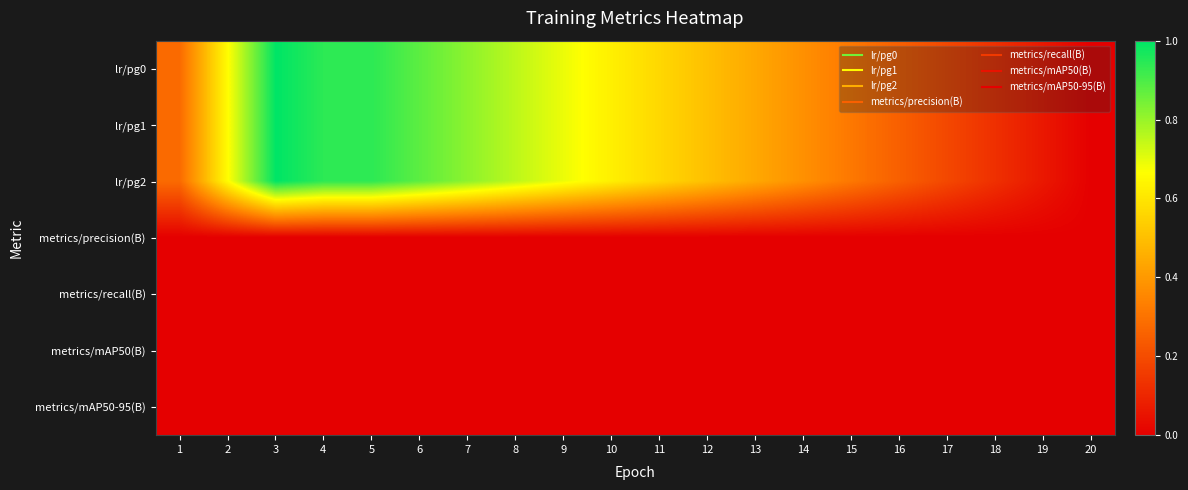

Reading right to left, extract all data points from this chart.

lr/pg0: 20=0.0	19=0.1	18=0.1	17=0.2	16=0.3	15=0.3	14=0.4	13=0.4	12=0.5	11=0.6	10=0.6	9=0.7	8=0.8	7=0.8	6=0.9	5=0.9	4=0.9	3=1.0	2=0.7	1=0.3
lr/pg1: 20=0.0	19=0.1	18=0.1	17=0.2	16=0.3	15=0.3	14=0.4	13=0.4	12=0.5	11=0.6	10=0.6	9=0.7	8=0.8	7=0.8	6=0.9	5=0.9	4=0.9	3=1.0	2=0.7	1=0.3
lr/pg2: 20=0.0	19=0.1	18=0.1	17=0.2	16=0.3	15=0.3	14=0.4	13=0.4	12=0.5	11=0.6	10=0.6	9=0.7	8=0.8	7=0.8	6=0.9	5=0.9	4=0.9	3=1.0	2=0.7	1=0.3
metrics/precision(B): 20=0.0	19=0.0	18=0.0	17=0.0	16=0.0	15=0.0	14=0.0	13=0.0	12=0.0	11=0.0	10=0.0	9=0.0	8=0.0	7=0.0	6=0.0	5=0.0	4=0.0	3=0.0	2=0.0	1=0.0
metrics/recall(B): 20=0.0	19=0.0	18=0.0	17=0.0	16=0.0	15=0.0	14=0.0	13=0.0	12=0.0	11=0.0	10=0.0	9=0.0	8=0.0	7=0.0	6=0.0	5=0.0	4=0.0	3=0.0	2=0.0	1=0.0
metrics/mAP50(B): 20=0.0	19=0.0	18=0.0	17=0.0	16=0.0	15=0.0	14=0.0	13=0.0	12=0.0	11=0.0	10=0.0	9=0.0	8=0.0	7=0.0	6=0.0	5=0.0	4=0.0	3=0.0	2=0.0	1=0.0
metrics/mAP50-95(B): 20=0.0	19=0.0	18=0.0	17=0.0	16=0.0	15=0.0	14=0.0	13=0.0	12=0.0	11=0.0	10=0.0	9=0.0	8=0.0	7=0.0	6=0.0	5=0.0	4=0.0	3=0.0	2=0.0	1=0.0